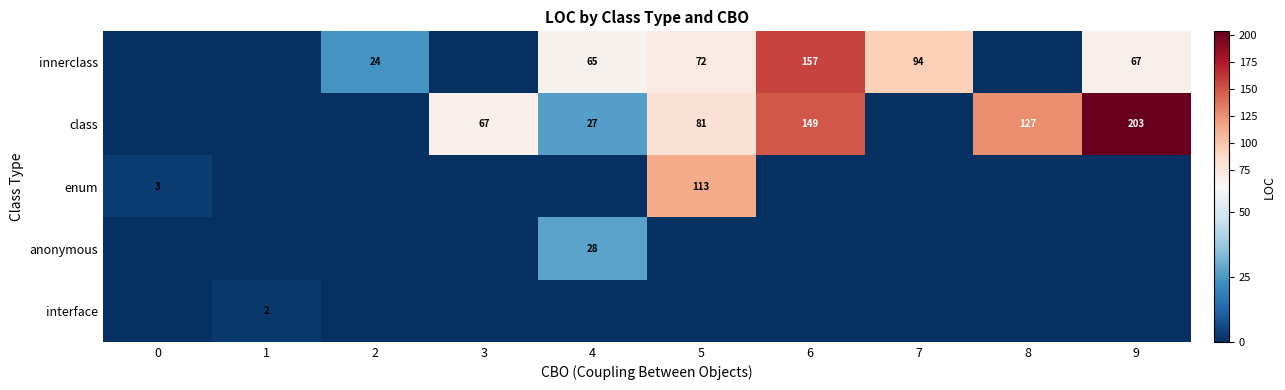

What is the spread (max minus min) of values at 1?

2